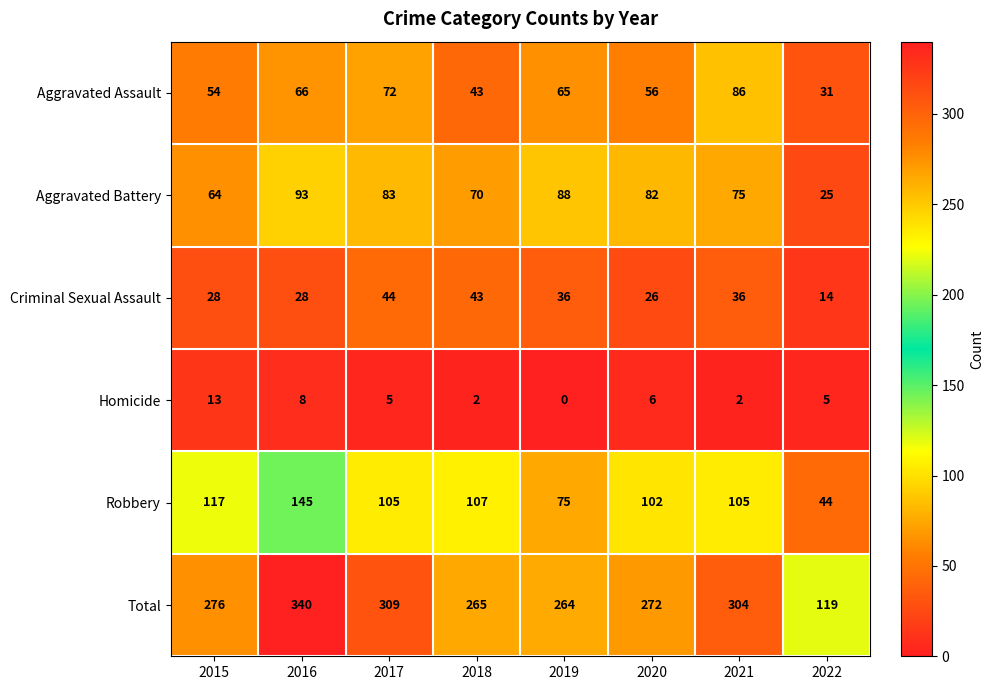

The Aggravated Assault series shows 29 at 2017. True or false?

False